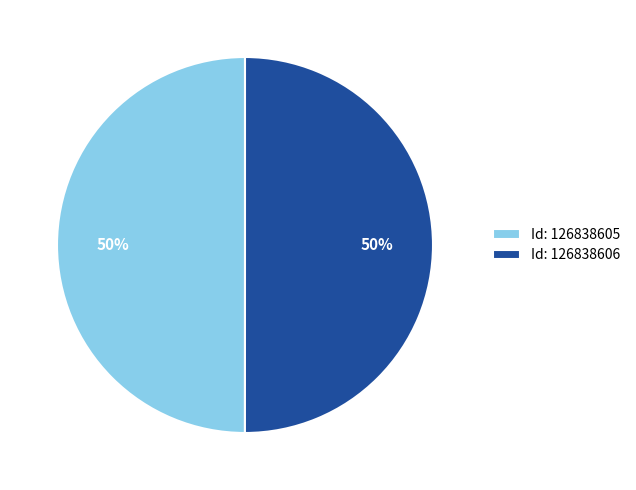

How many segments does this pie chart have?

2